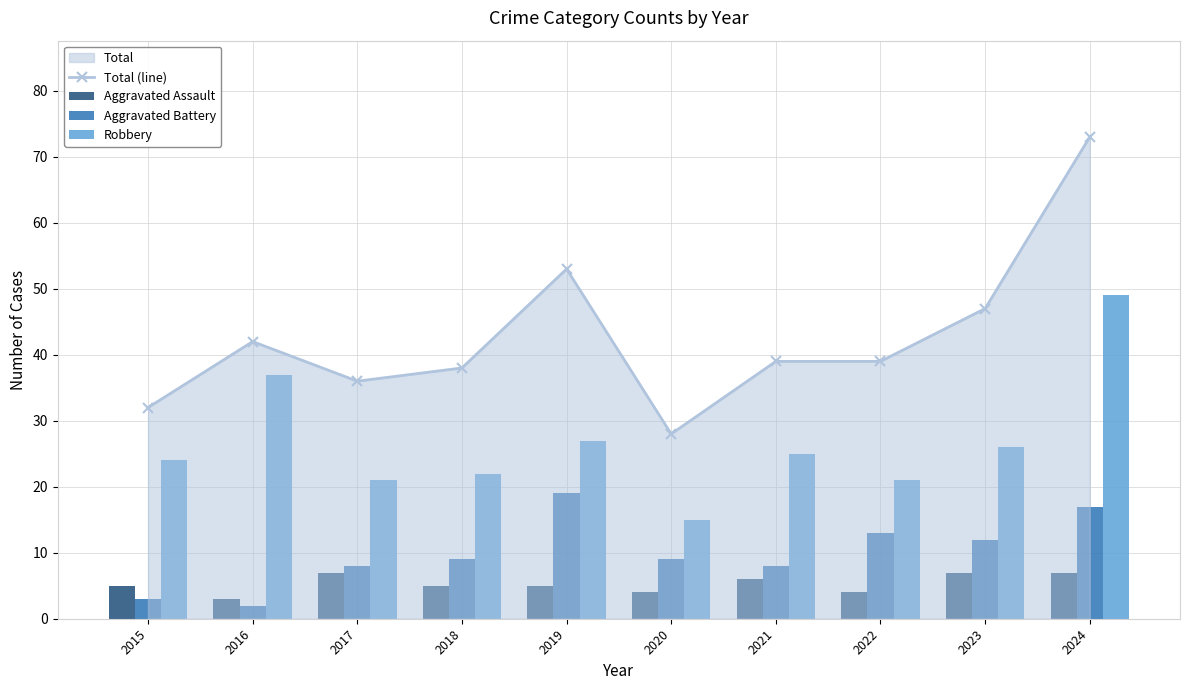

Is it true that Total (line) equals 91 at 2019?

False